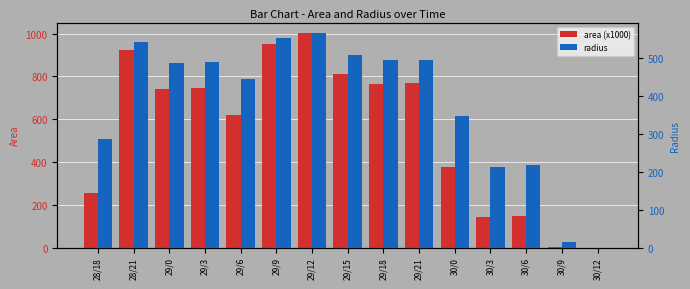

How many data points in area (x1000) are less than 739?

7